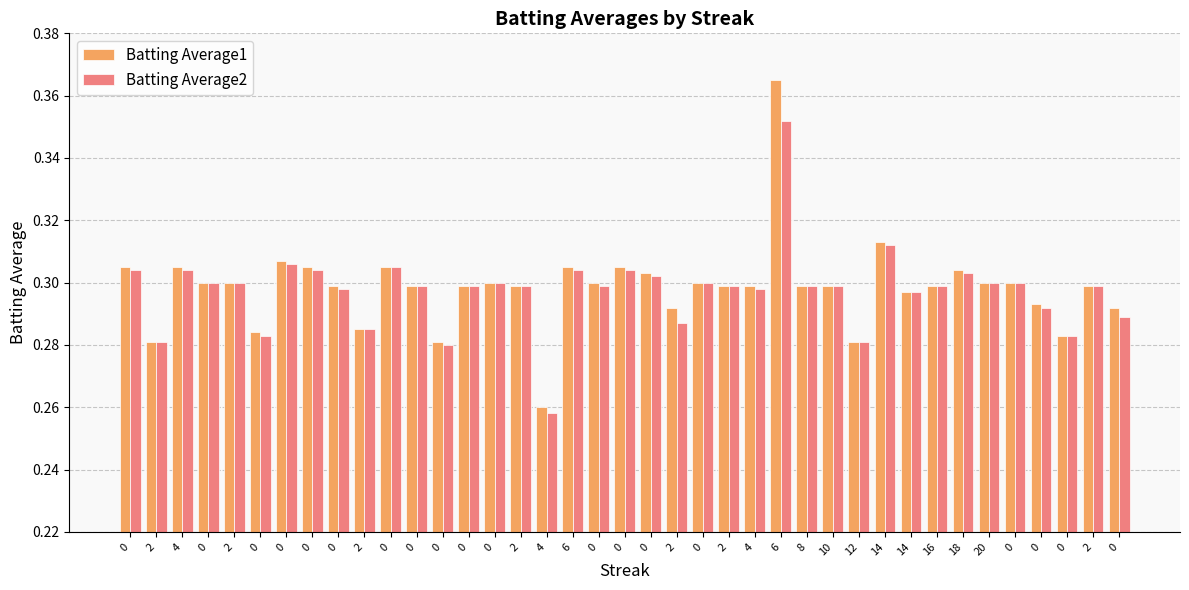

The value of Batting Average2 at 8 is 0.1. True or false?

False